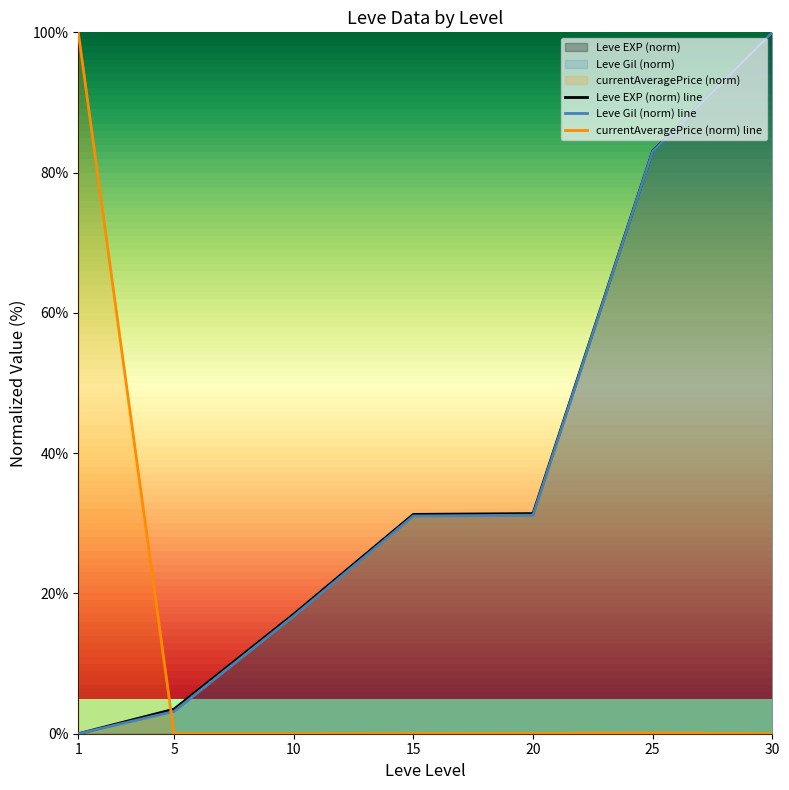

Where is Leve Gil (norm) line nearest to the value 50?

20